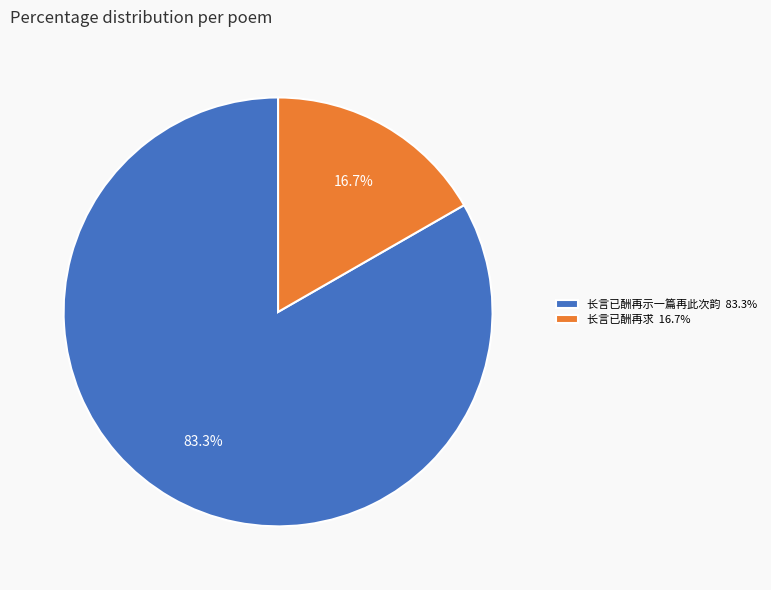

Is there any slice that represents more than half of the pie?

Yes